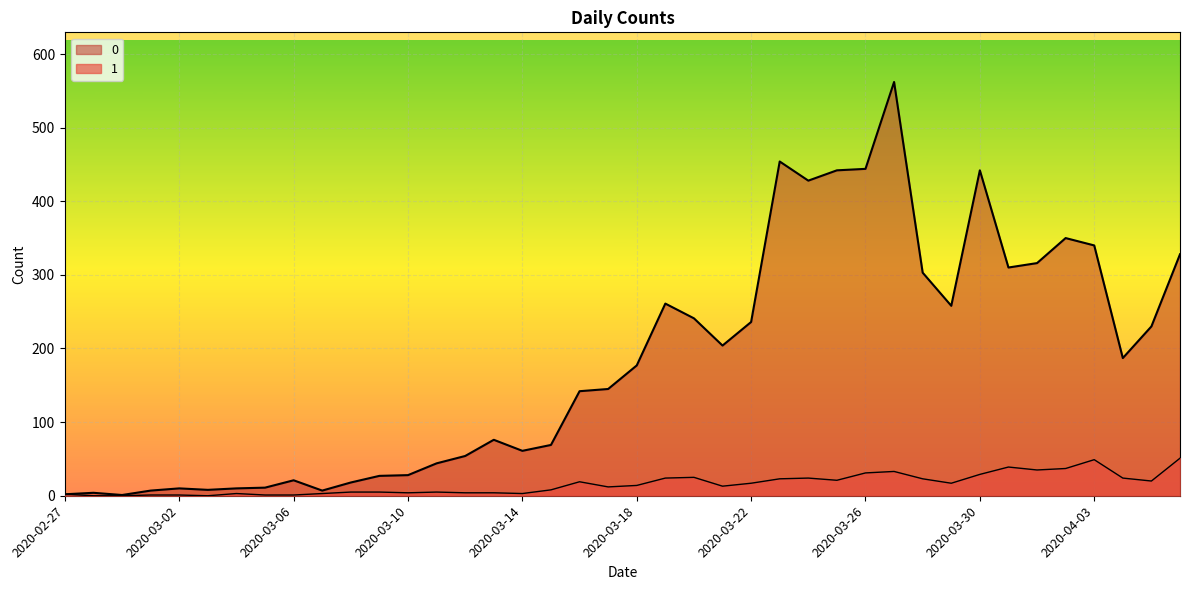

What is the value of the 0 point at the 14th from the left?

44